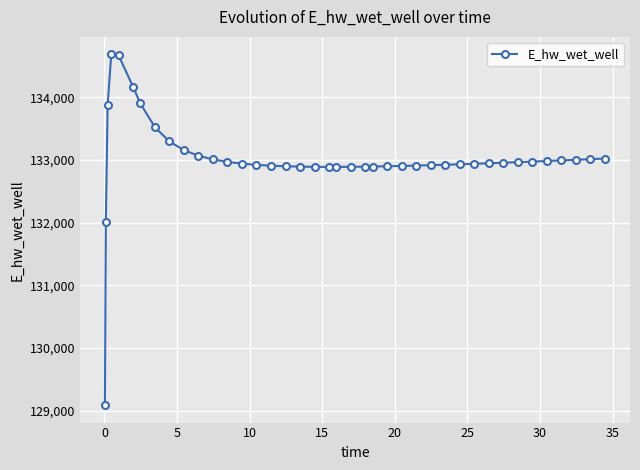

True or false: there are more than 0 points higher than both neighbors.

True